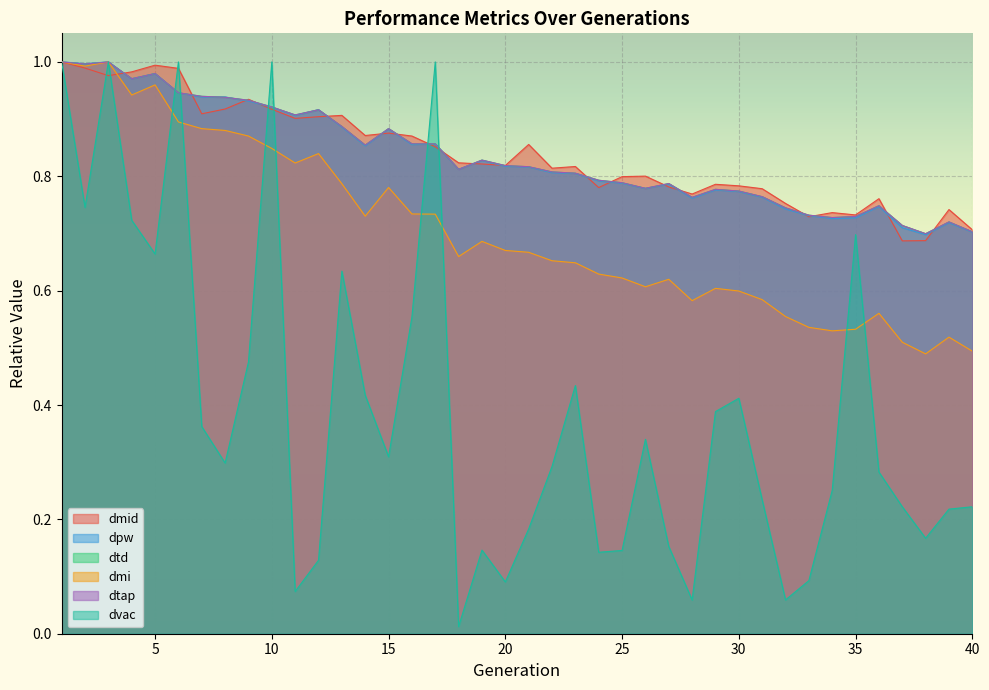

At which category is the sum across all series the highest?

1